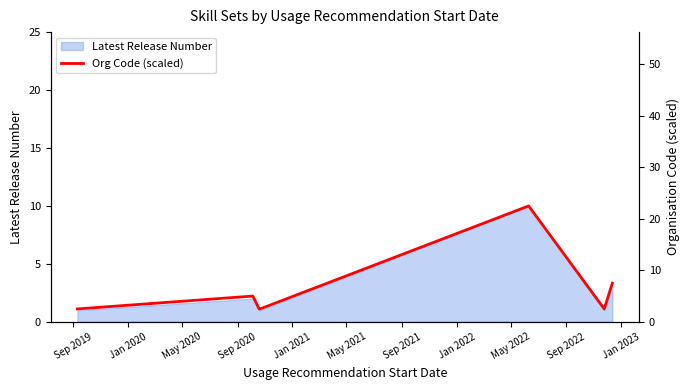

Where is the data nearest to the value 12?

Sep 2021